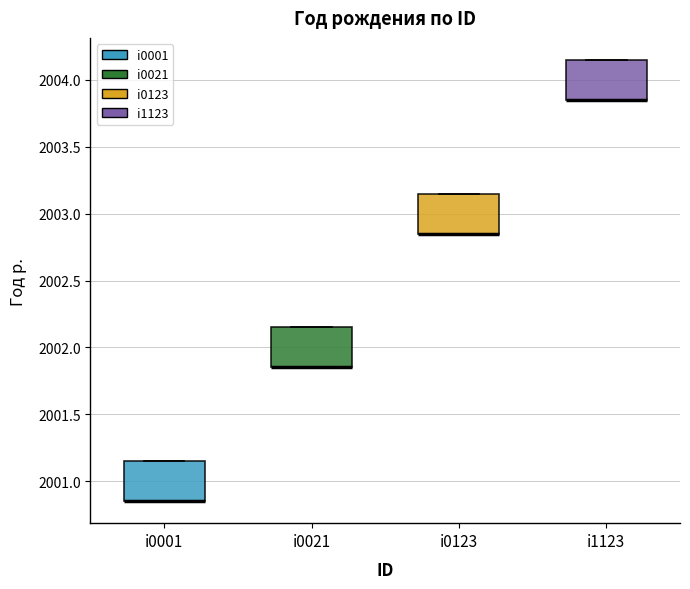

Reading left to right, transcribe this box plot: for each box, give where its median line is, the range the box spans, and where its two whiskers end, as read against the y-axis. The values are not printed on the chart, so give them approximately, as read against the axis.

i0001: median 2000.85 (drawn on the box's lower edge), box 2000.85 to 2001.15, whiskers 2000.85 to 2001.15
i0021: median 2001.85 (drawn on the box's lower edge), box 2001.85 to 2002.15, whiskers 2001.85 to 2002.15
i0123: median 2002.85 (drawn on the box's lower edge), box 2002.85 to 2003.15, whiskers 2002.85 to 2003.15
i1123: median 2003.85 (drawn on the box's lower edge), box 2003.85 to 2004.15, whiskers 2003.85 to 2004.15